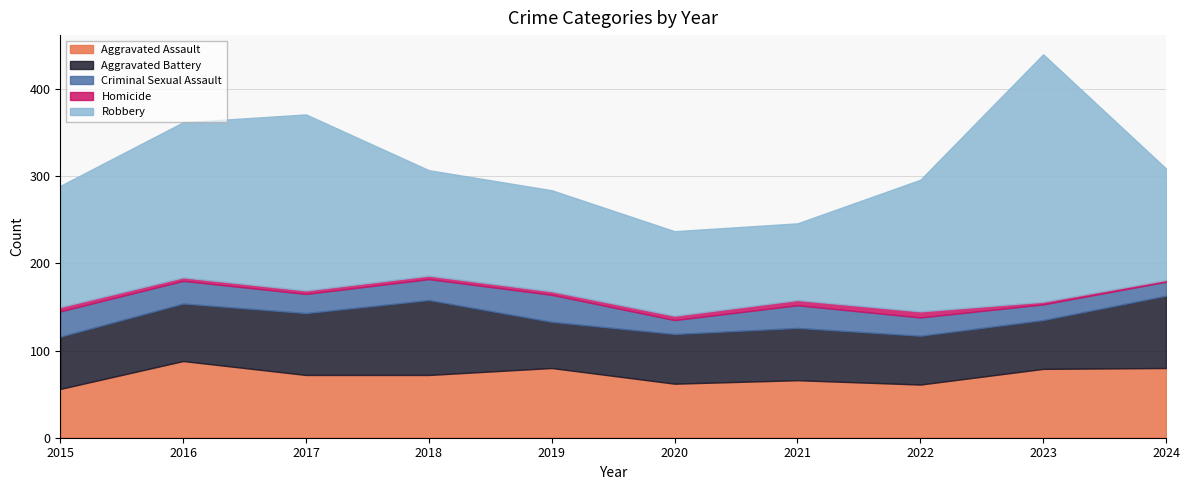

How many data points in Aggravated Assault are less than 72?

4